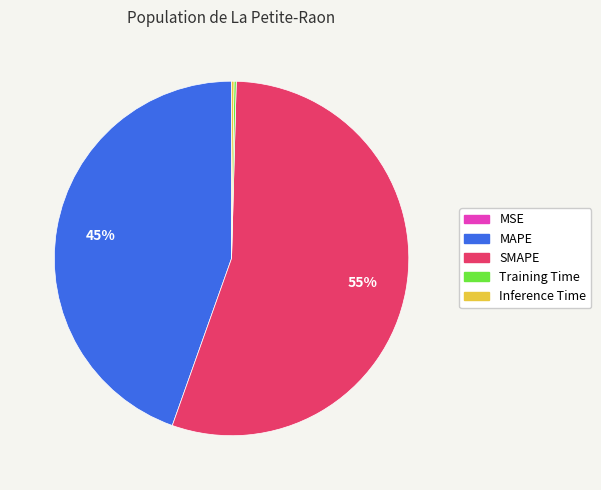

What is the largest slice in the pie chart?

SMAPE